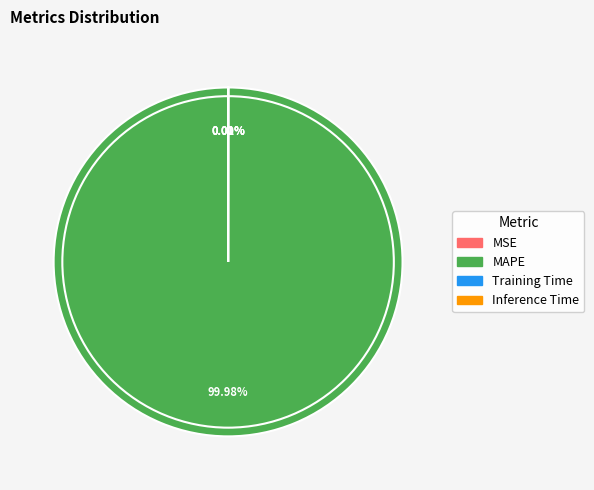

To the nearest percent, what is the average slice percentage?

25%